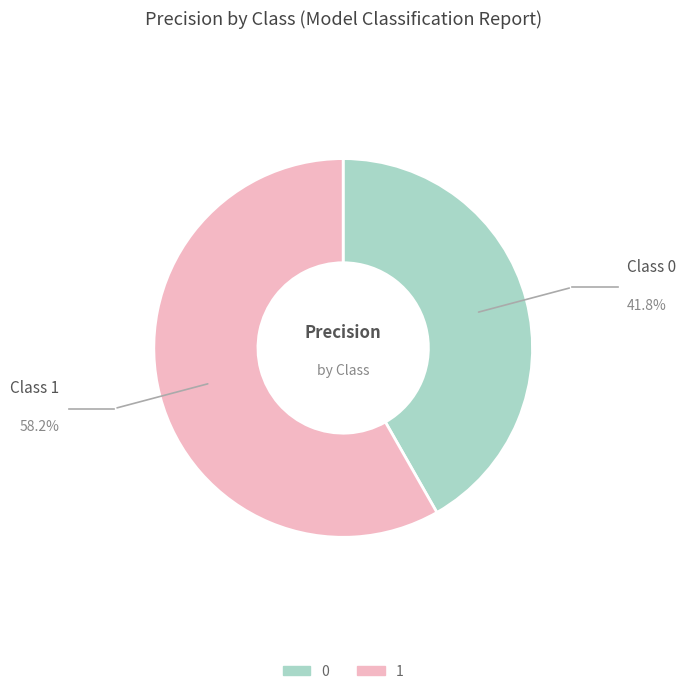

Rank the categories by value from highest to lowest.

1, 0